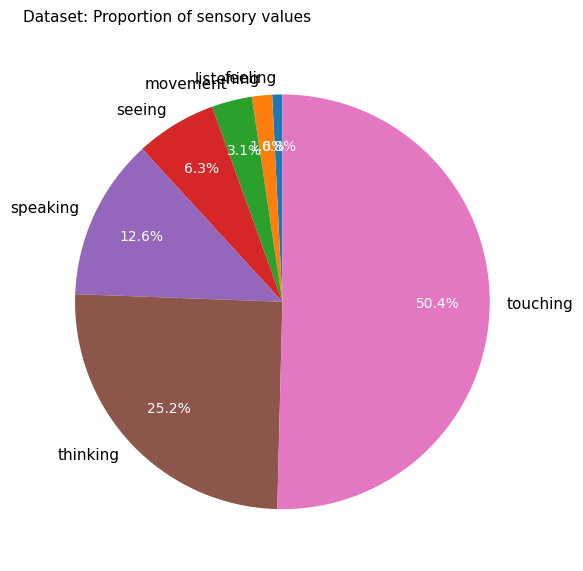

To the nearest percent, what portion does movement represent?

3%